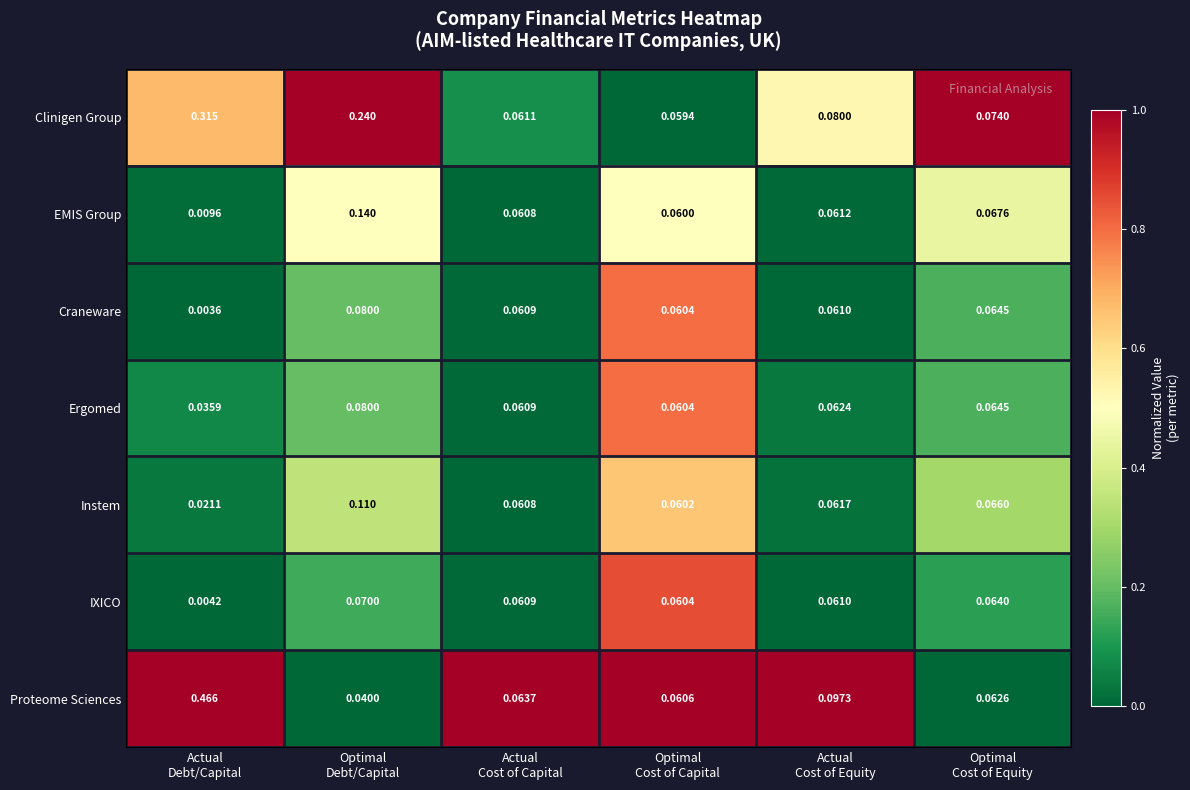

At how many categories does at least one series exceed 0?

6